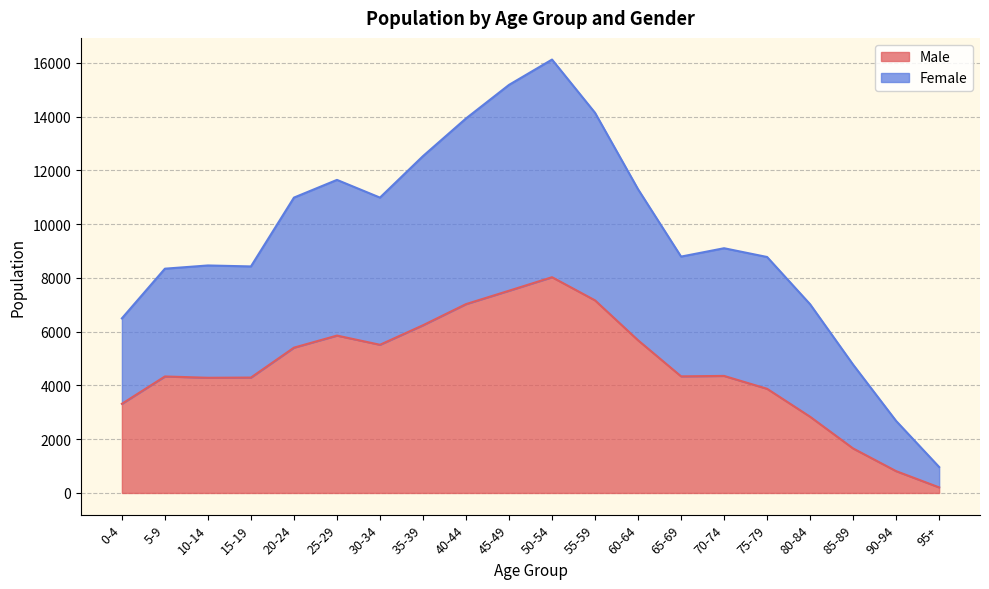

What is the highest value of the Male series?

8028